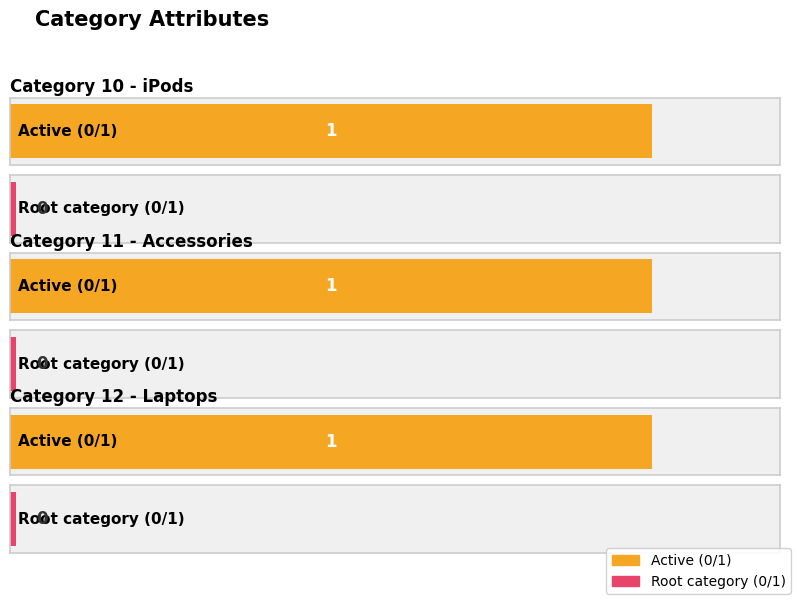

What is the value of the Active (0/1) bar at the 1st from the left?

1